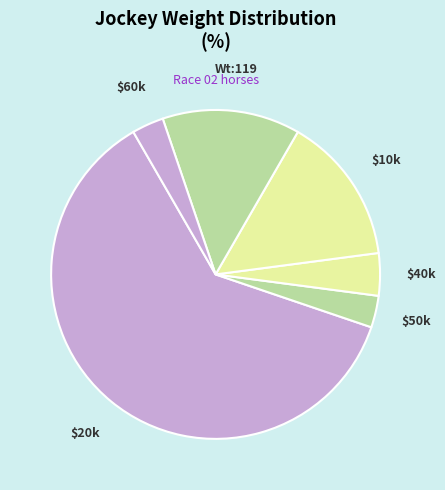

Count the number of slices in the pie.

6